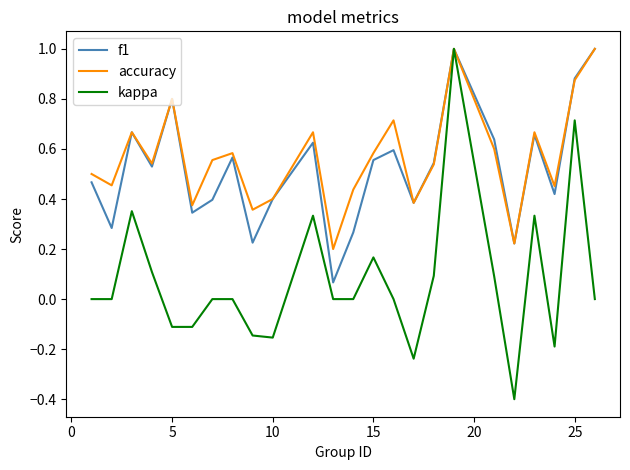

Which series has the largest range (max minus min)?

kappa